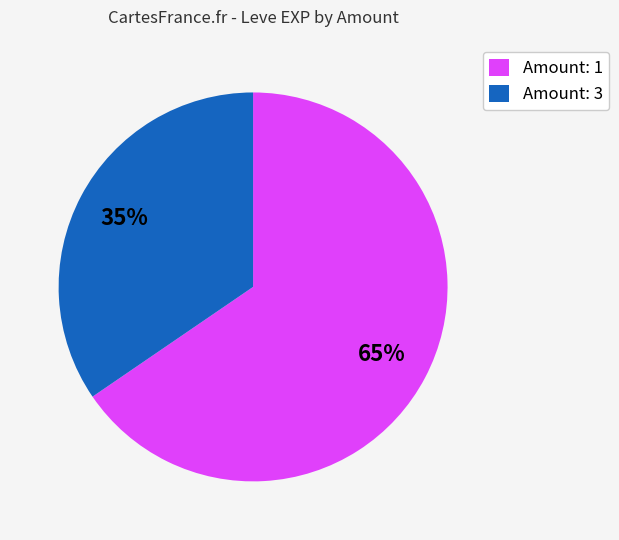

Does Amount: 1 account for over 50% of the chart?

Yes